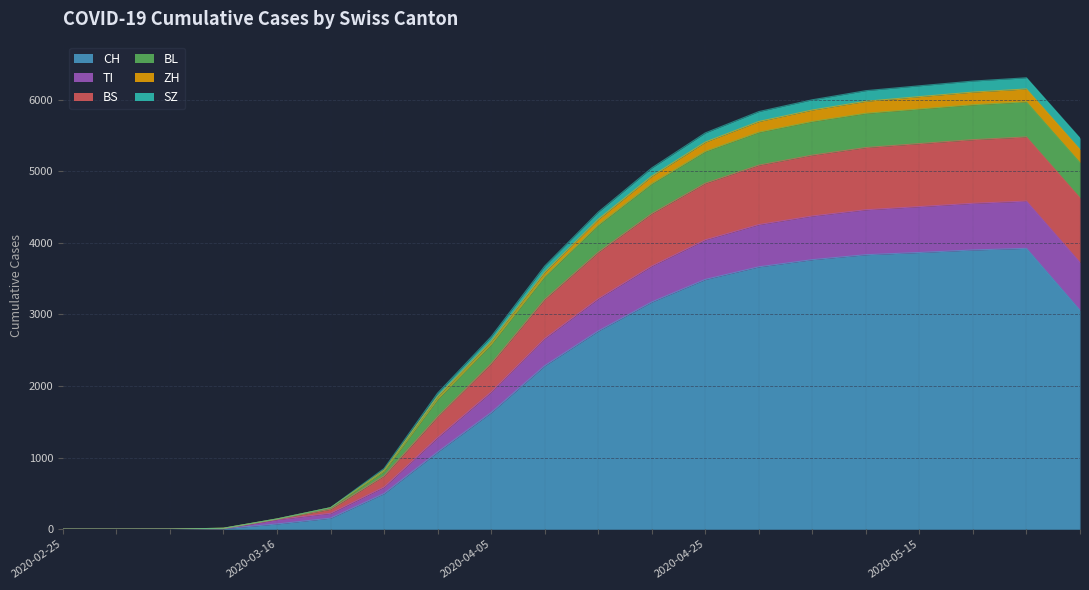

What is the difference between the maximum and second lowest values in the CH series?

3923